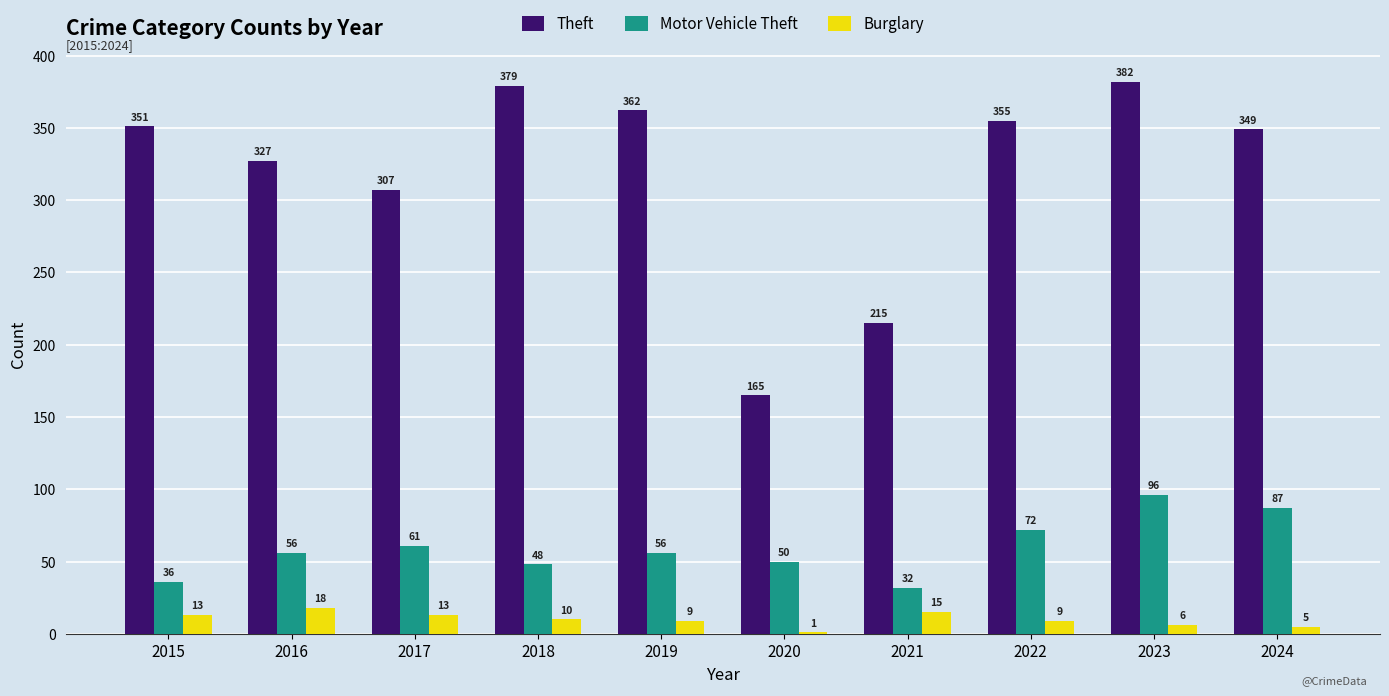

What is the sum of the Theft values at 2023 and 2024?

731